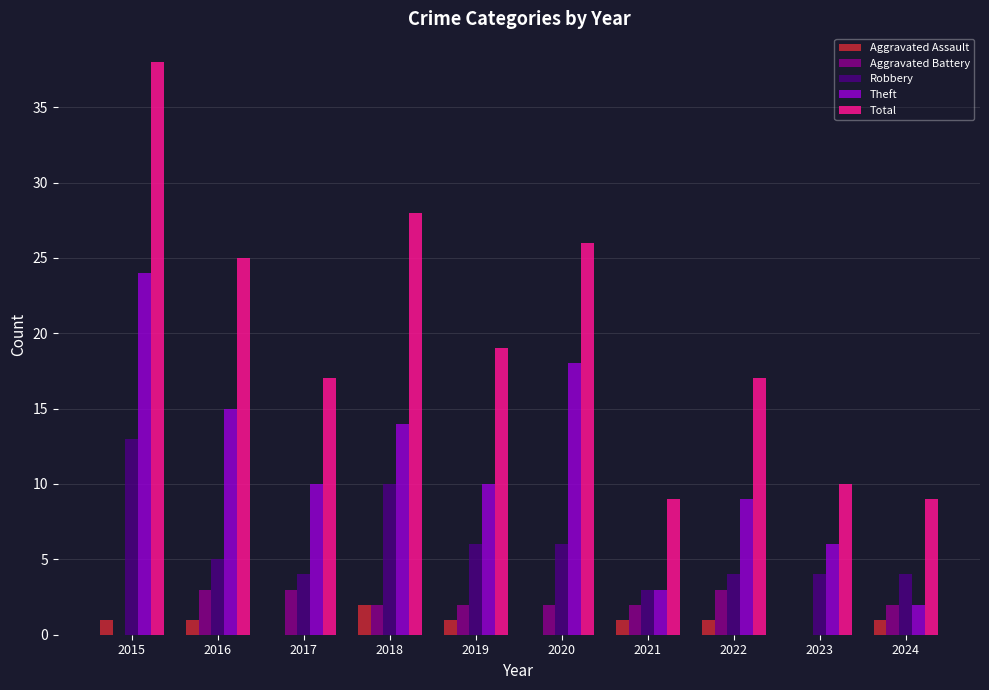

Reading right to left, what are all the values shown in this chart?

Aggravated Assault: 2024=1	2023=0	2022=1	2021=1	2020=0	2019=1	2018=2	2017=0	2016=1	2015=1
Aggravated Battery: 2024=2	2023=0	2022=3	2021=2	2020=2	2019=2	2018=2	2017=3	2016=3	2015=0
Robbery: 2024=4	2023=4	2022=4	2021=3	2020=6	2019=6	2018=10	2017=4	2016=5	2015=13
Theft: 2024=2	2023=6	2022=9	2021=3	2020=18	2019=10	2018=14	2017=10	2016=15	2015=24
Total: 2024=9	2023=10	2022=17	2021=9	2020=26	2019=19	2018=28	2017=17	2016=25	2015=38